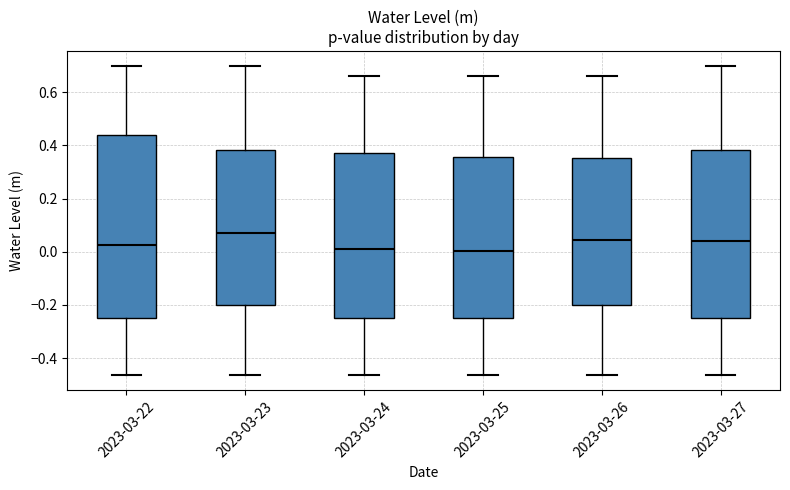

Reading left to right, read every box against the y-axis: the position of its median line, the range the box covers, and the ends of its whiskers. The values are not printed on the chart, so give them approximately, as read against the axis.

2023-03-22: median 0.02, box -0.24 to 0.44, whiskers -0.46 to 0.70
2023-03-23: median 0.06, box -0.20 to 0.38, whiskers -0.46 to 0.70
2023-03-24: median 0.02, box -0.24 to 0.38, whiskers -0.46 to 0.66
2023-03-25: median 0.00, box -0.24 to 0.36, whiskers -0.46 to 0.66
2023-03-26: median 0.04, box -0.20 to 0.36, whiskers -0.46 to 0.66
2023-03-27: median 0.04, box -0.24 to 0.38, whiskers -0.46 to 0.70